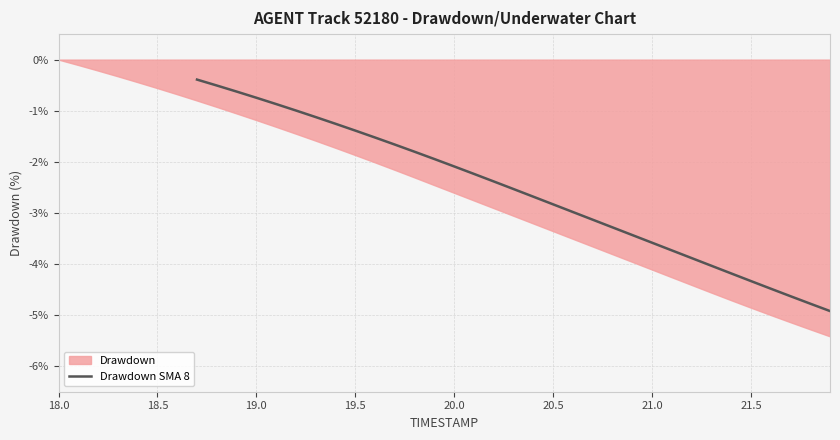

What is the highest value of the Drawdown SMA 8 series?

-0.4